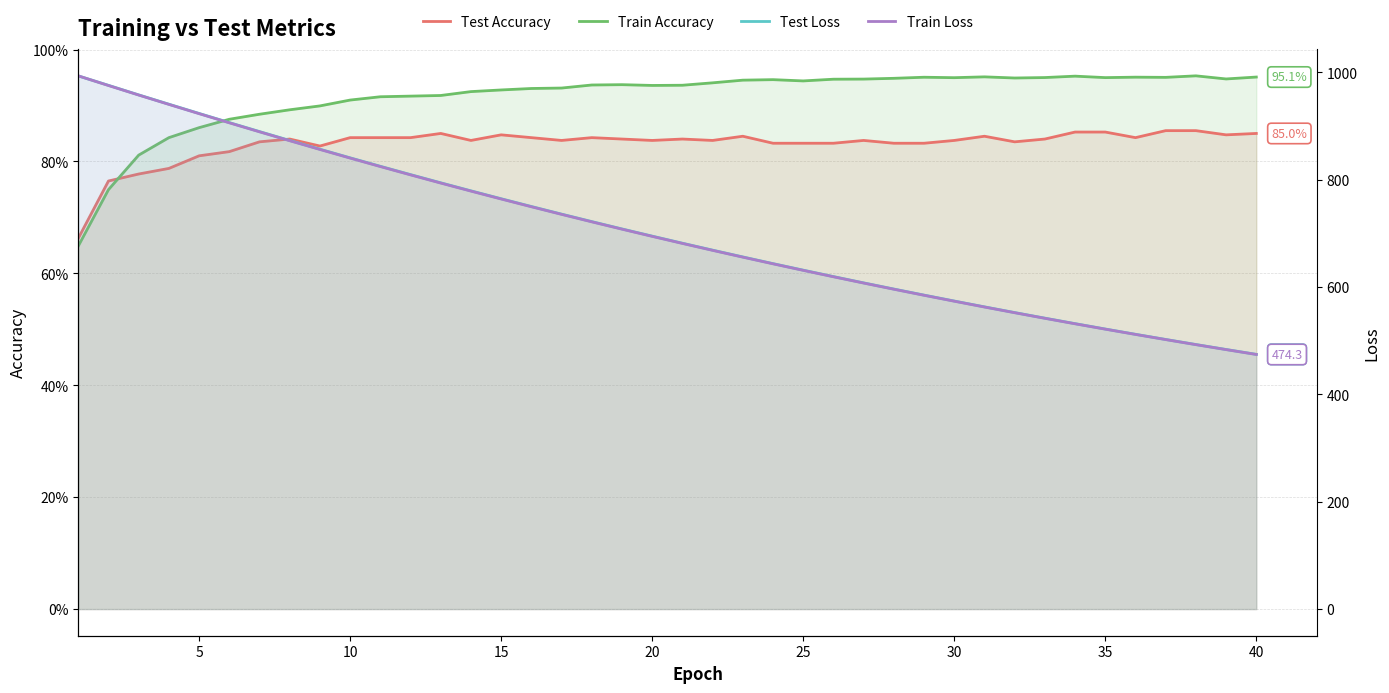

The Train Loss series shows 857.3 at 35. True or false?

False